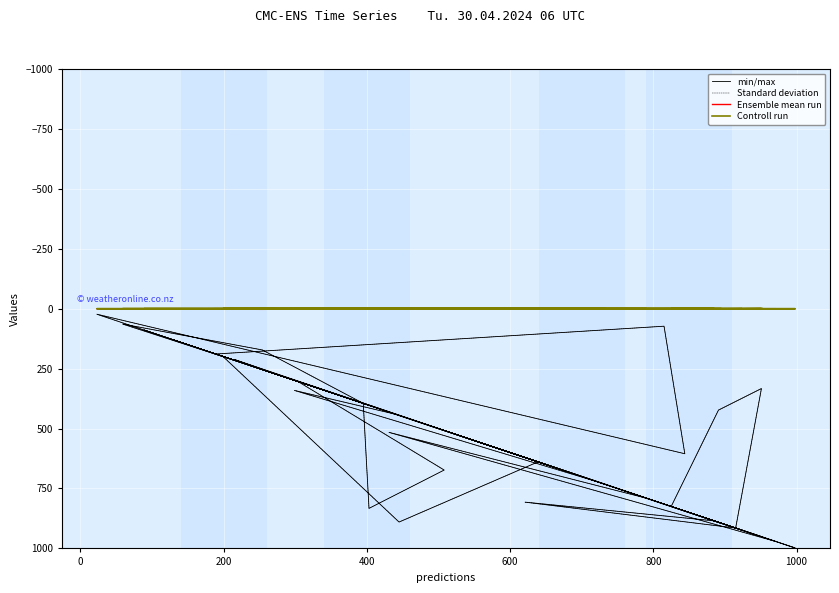

In Standard deviation, how many points are higher than both neighbors (excluding endpoints)?

14